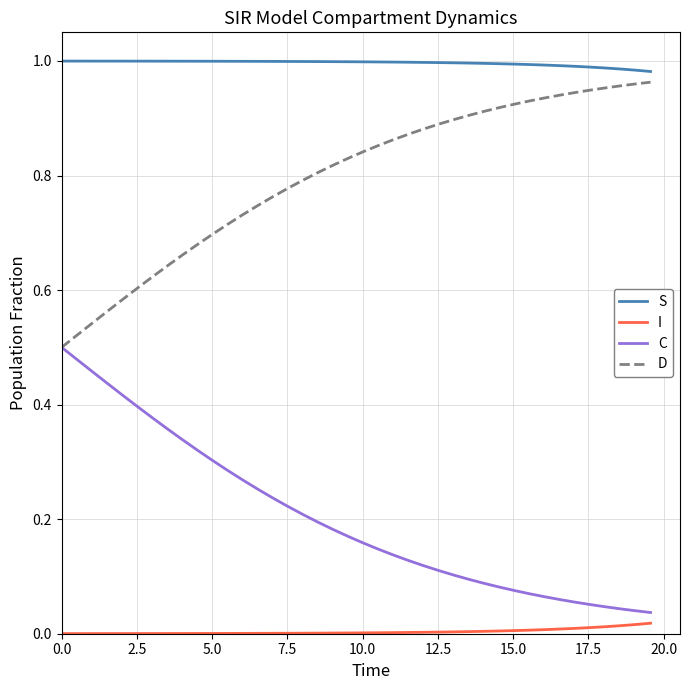

True or false: I and S cross at least once.

False